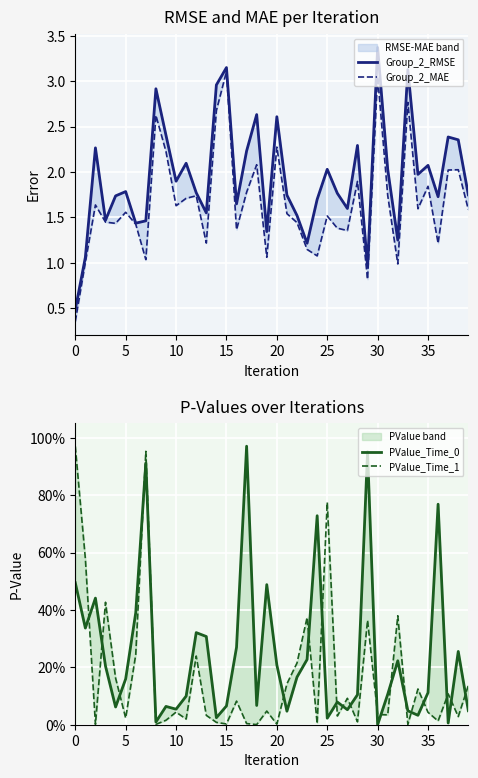

True or false: Group_2_MAE and Group_2_RMSE cross at least once.

False